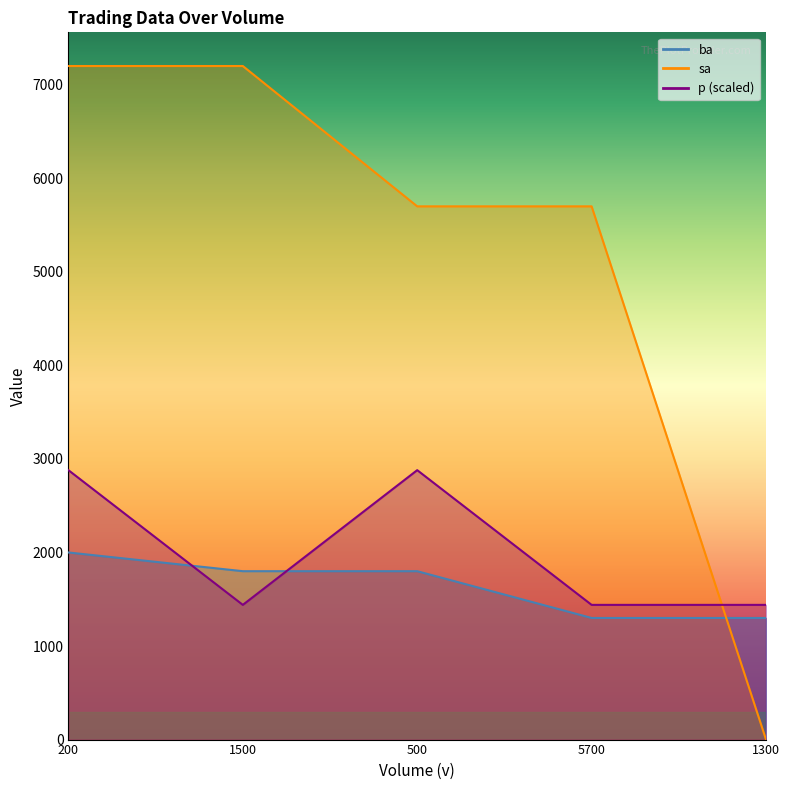

Count the sa values in the range 5700 to 7200.

4